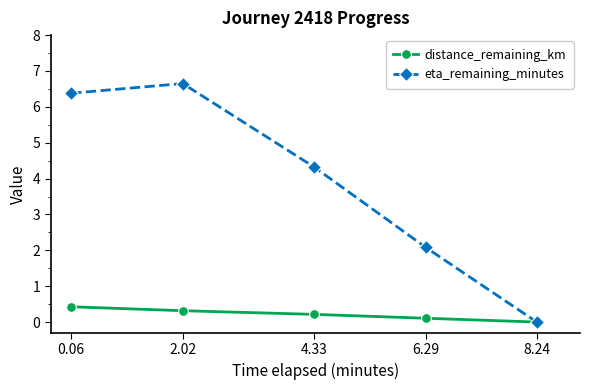

Which category has the highest value in the eta_remaining_minutes series?

2.02